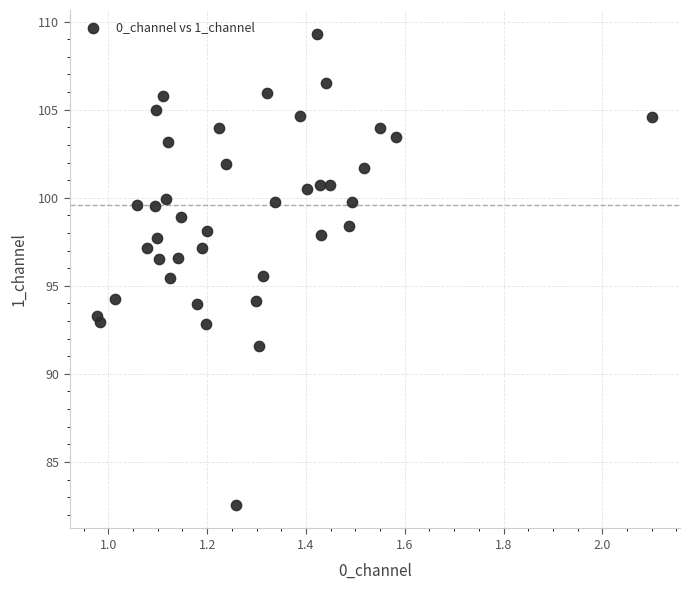

What is the range of Y values (max minus min)?

26.8